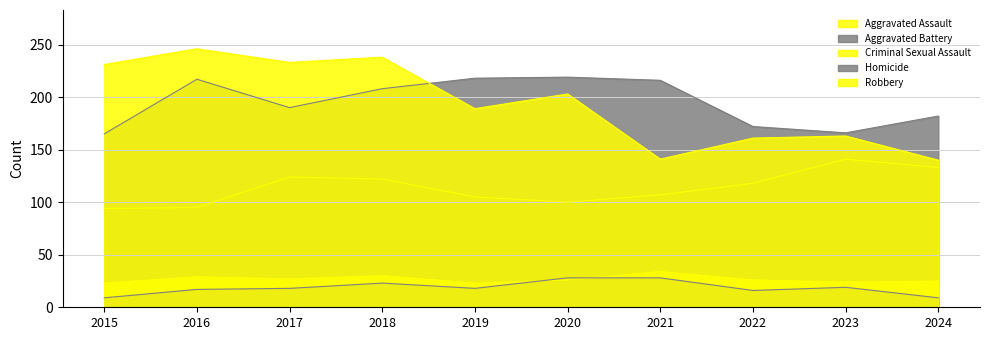

What is the spread (max minus min) of values at 2020?

193